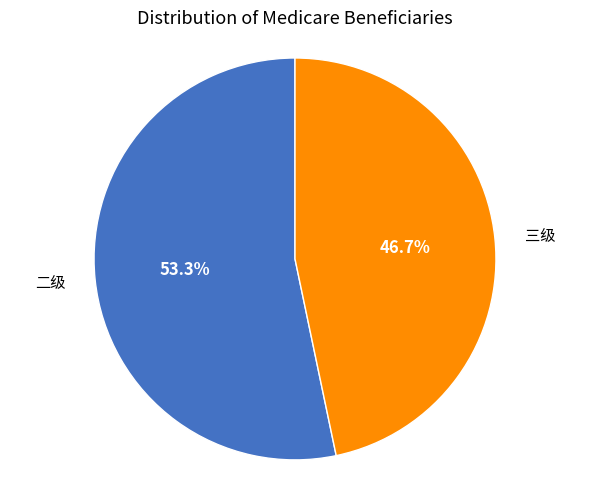

How many slices are in this pie chart?

2